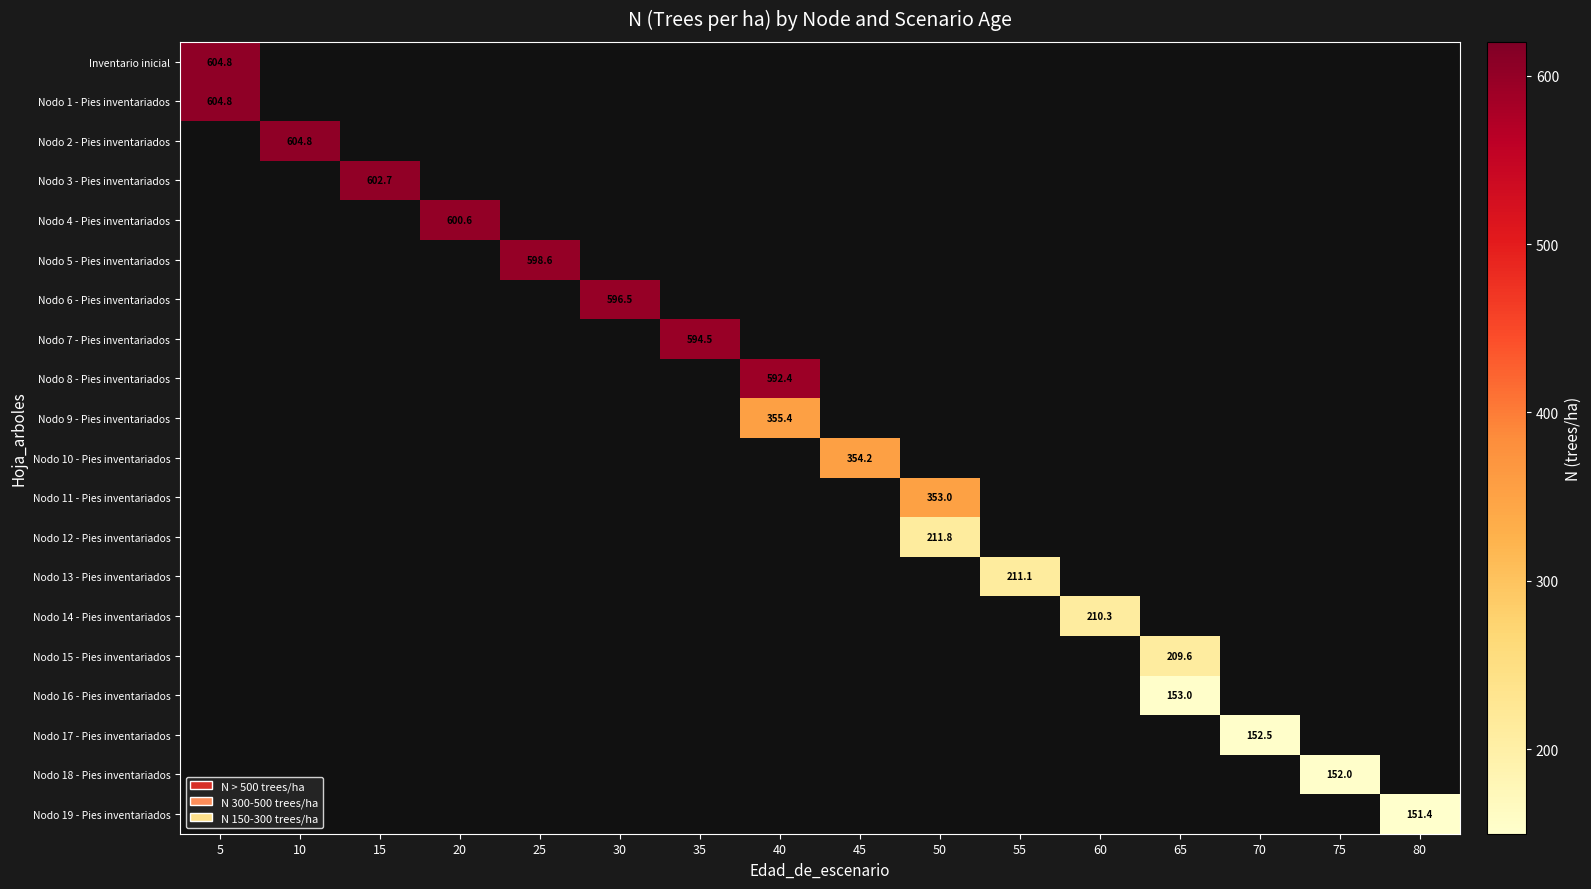

How many values in Nodo 14 - Pies inventariados are above zero?

1